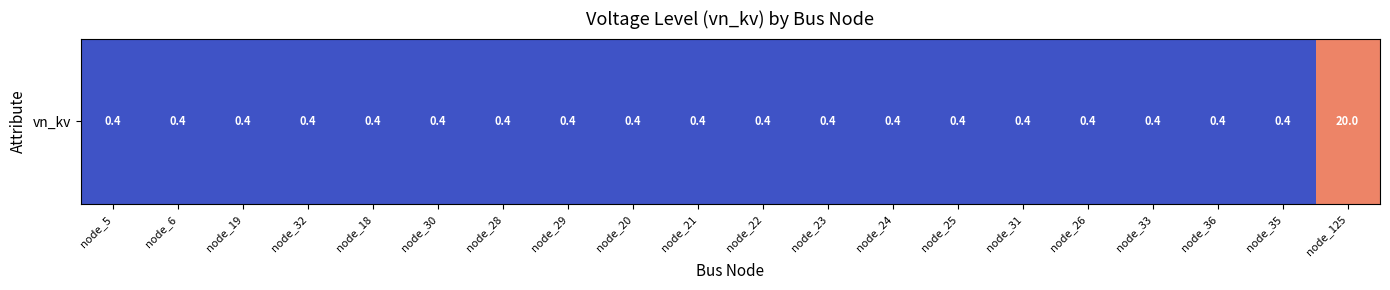

Reading left to right, transcribe all the data shown in this chart.

0.4	0.4	0.4	0.4	0.4	0.4	0.4	0.4	0.4	0.4	0.4	0.4	0.4	0.4	0.4	0.4	0.4	0.4	0.4	20.0